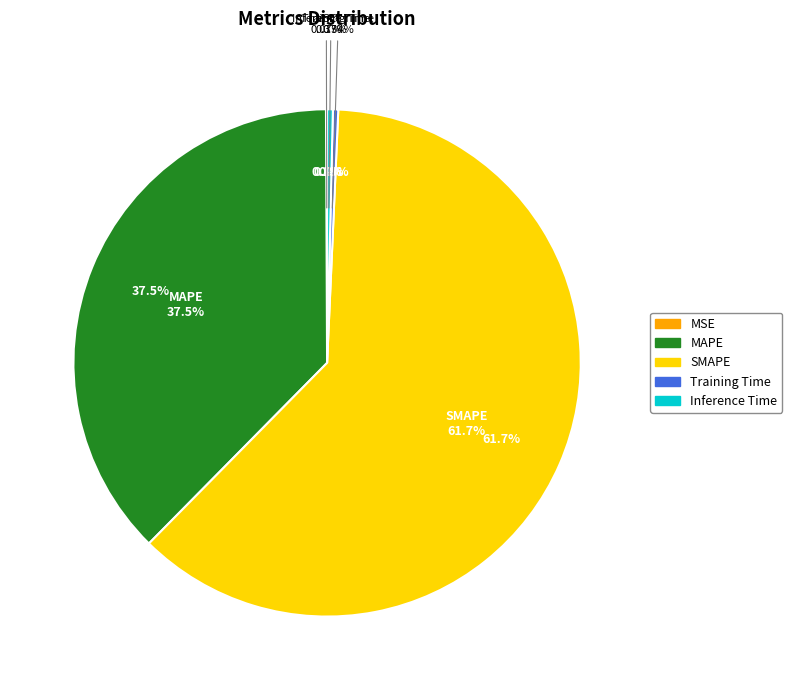

Which category has the smallest portion of the pie?

MSE